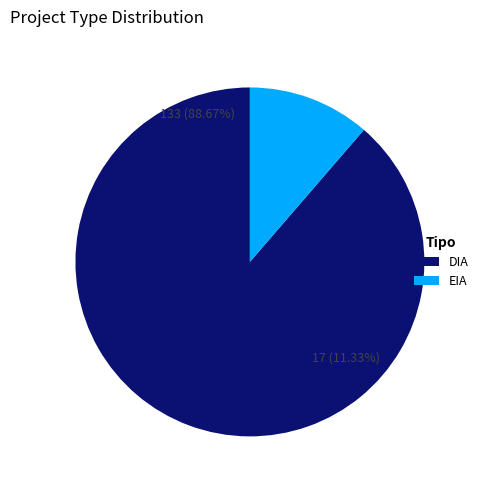

Rank the categories by value from lowest to highest.

EIA, DIA